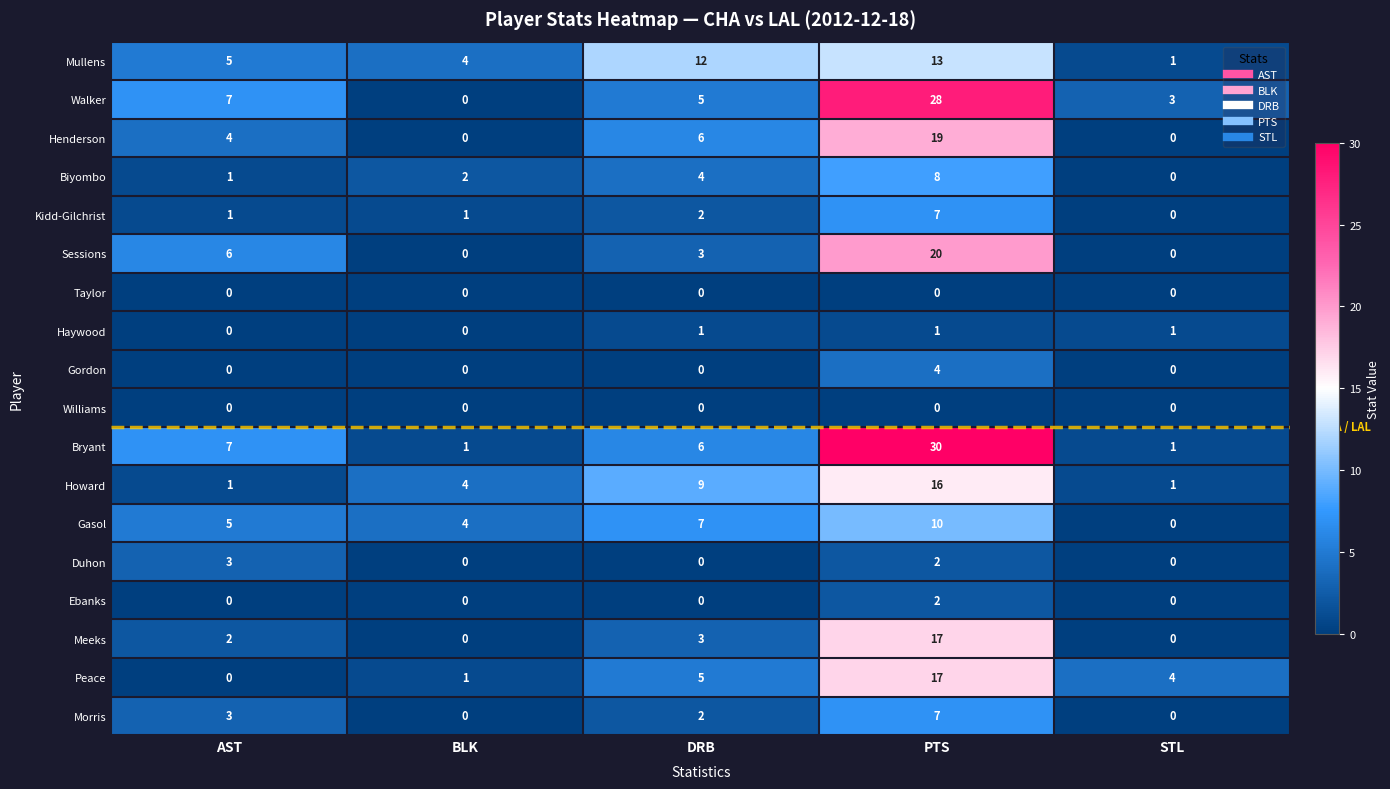

Count the number of data series in this chart.

18